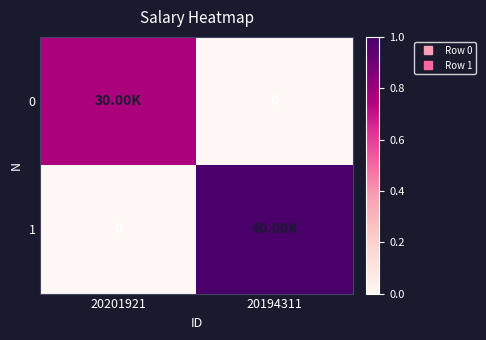

At which category is the sum across all series the highest?

20194311